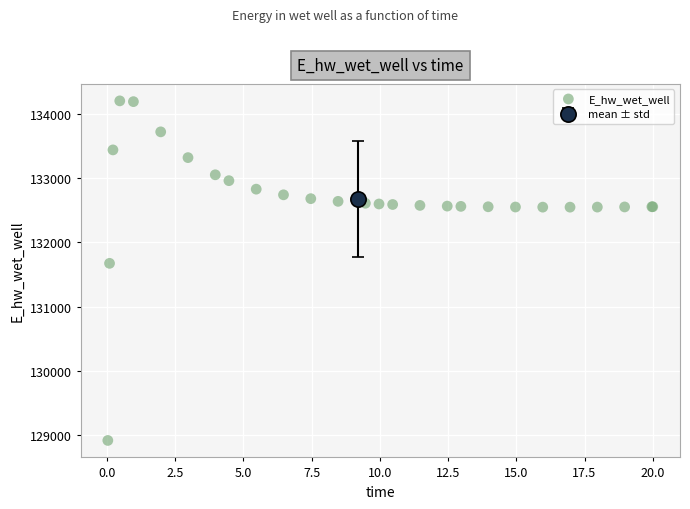

What Y value in the scatter plot is closest to 131559?

131673.6